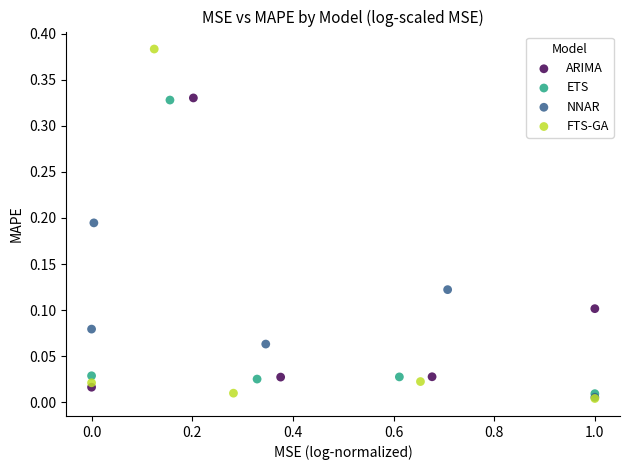

Which series contains the highest Y value?

FTS-GA